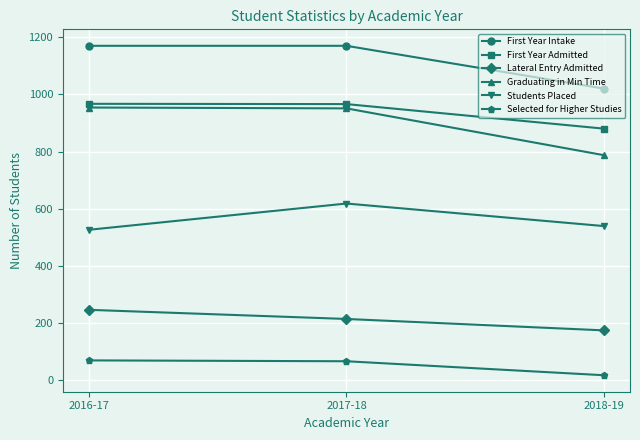

How many data points does each series have?

3